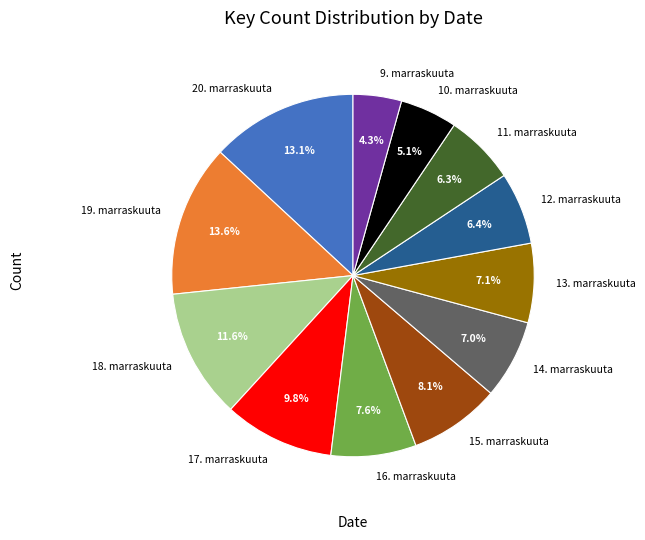

Which category has the smallest portion of the pie?

9. marraskuuta